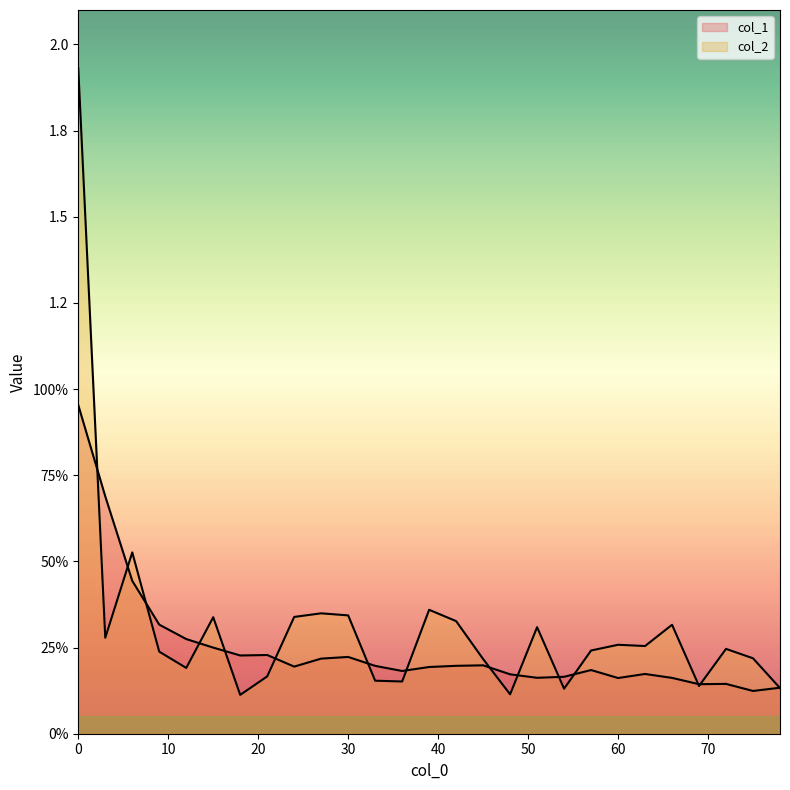

Which category has the lowest value in the col_1 series?

75